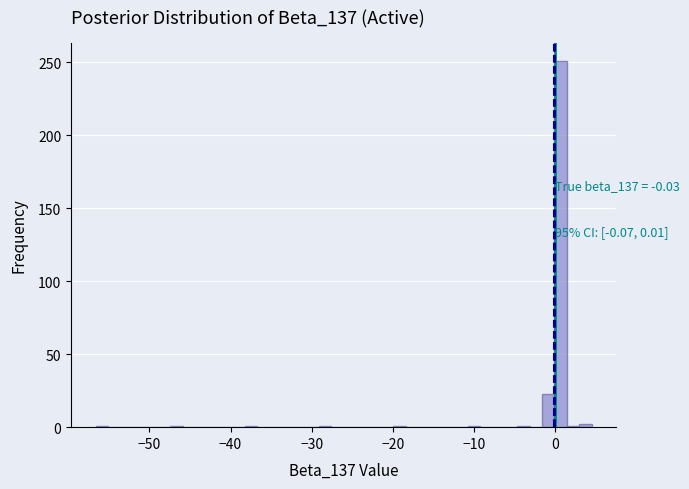

Read against the x-axis, roughly where is the centre of the tallest bar?

1